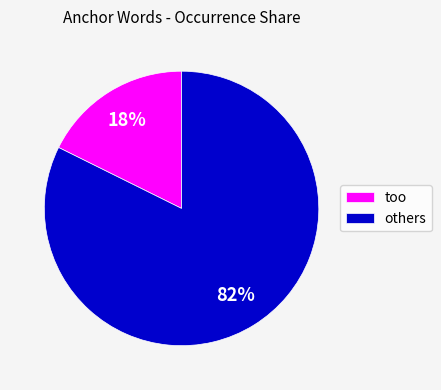

To the nearest percent, what is the average slice percentage?

50%